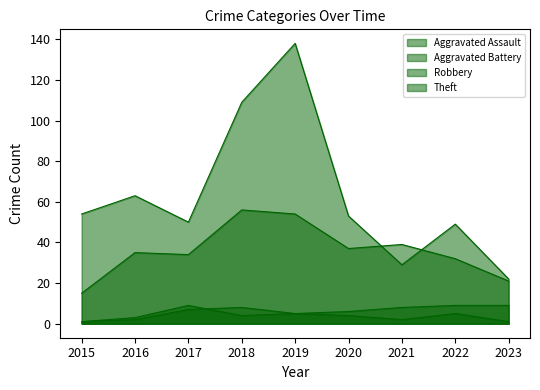

At which label does Aggravated Assault first exceed 4?

2017